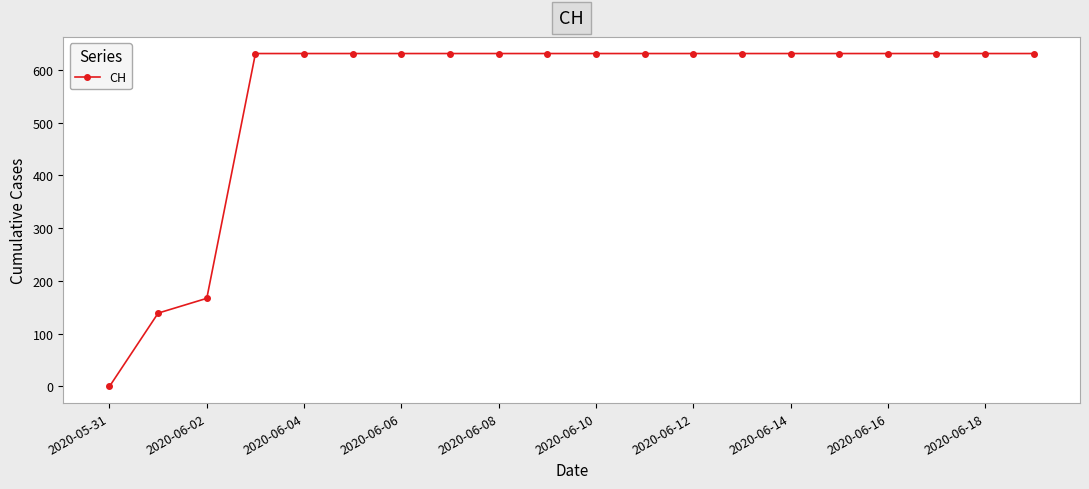

How many lines are shown in the chart?

1